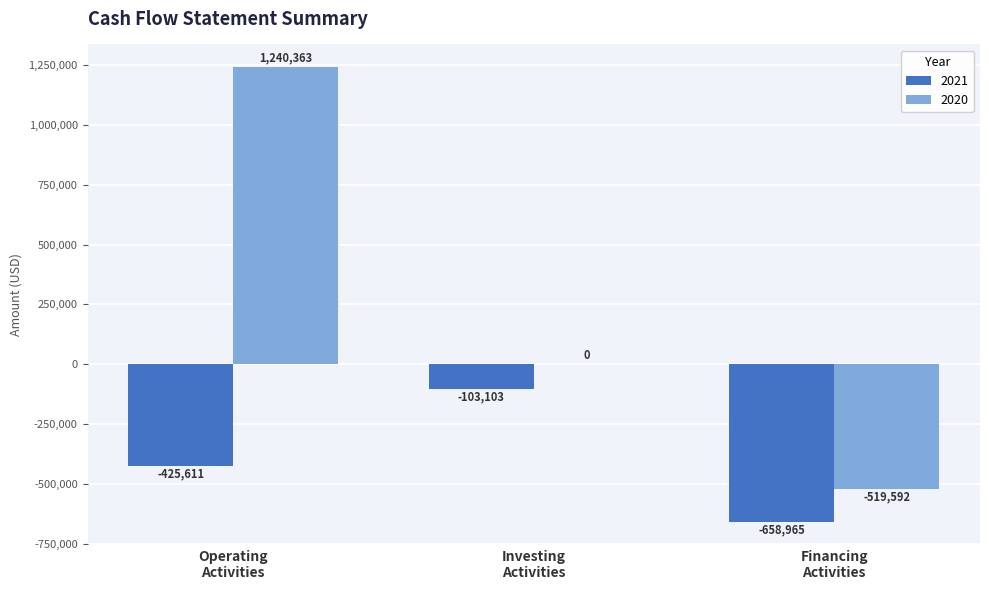

Does the chart contain stacked bars?

No